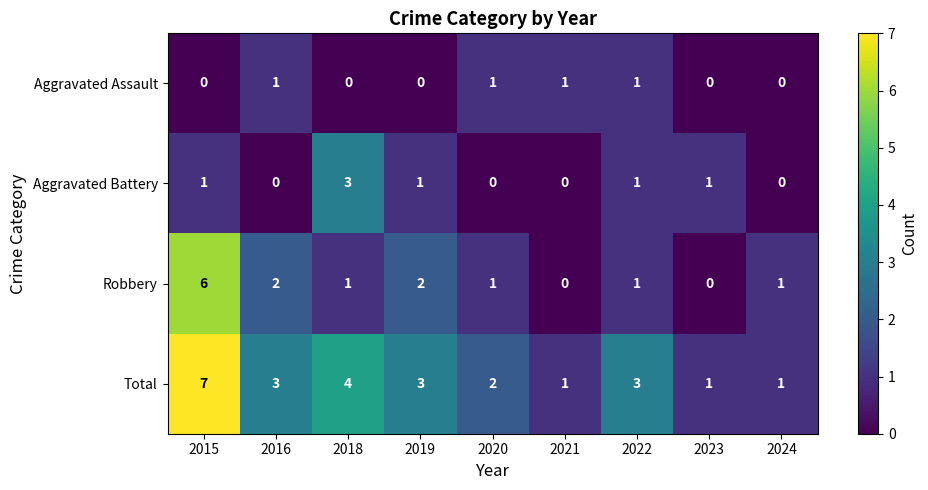

What is the maximum value shown in the chart?

7